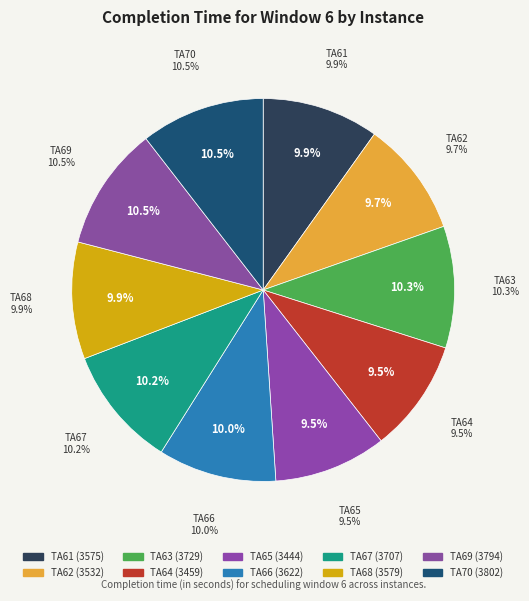

How much of the chart is everything except TA62?

90.3%